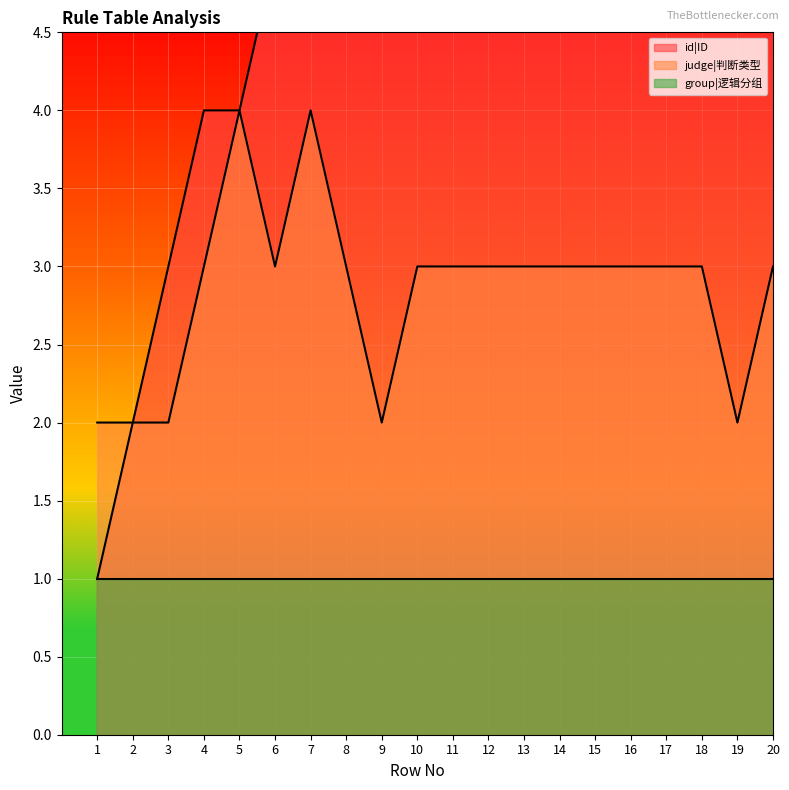

What is the total value across all series at 13?

14